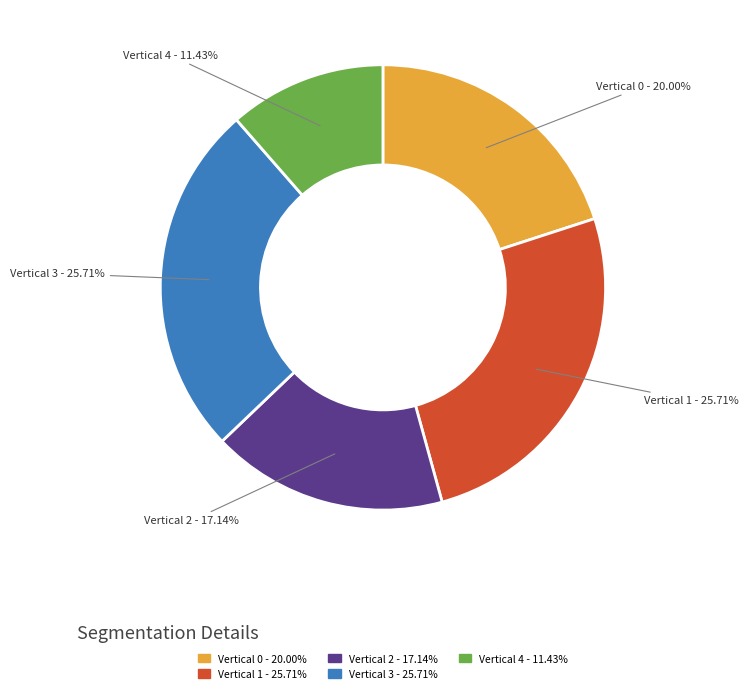

Does Vertical 3 - 25.71% account for over 50% of the chart?

No